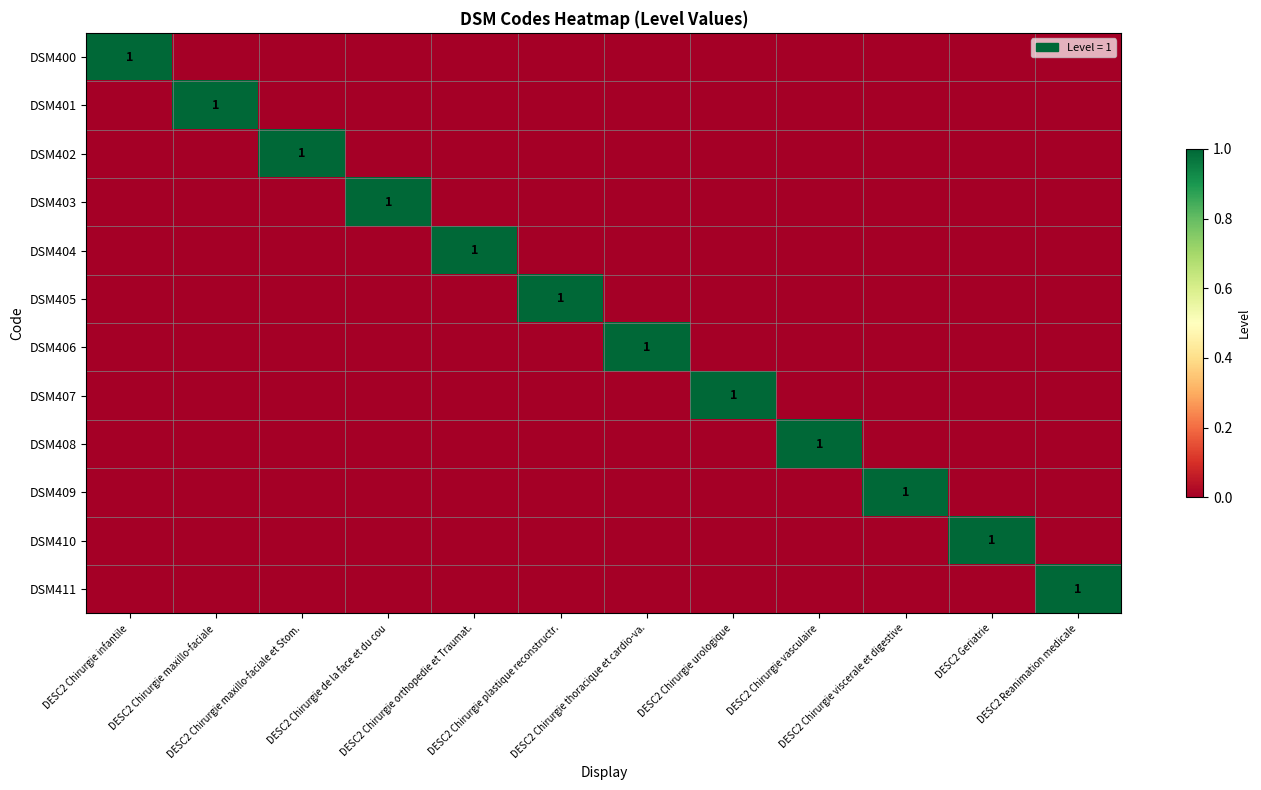

Rank the series at DESC2 Chirurgie infantile from highest to lowest value.

DSM400, DSM401, DSM402, DSM403, DSM404, DSM405, DSM406, DSM407, DSM408, DSM409, DSM410, DSM411